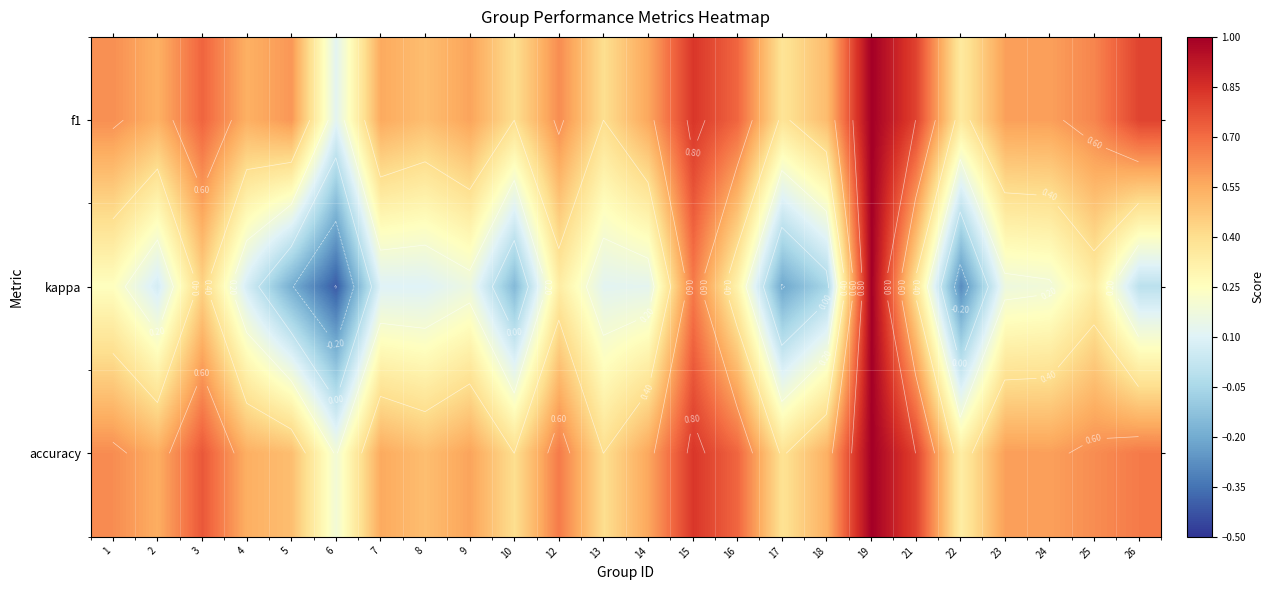

Rank the categories by f1 value from highest to lowest.

19, 15, 21, 26, 3, 16, 25, 12, 1, 5, 24, 23, 9, 14, 7, 4, 2, 18, 8, 10, 13, 17, 22, 6